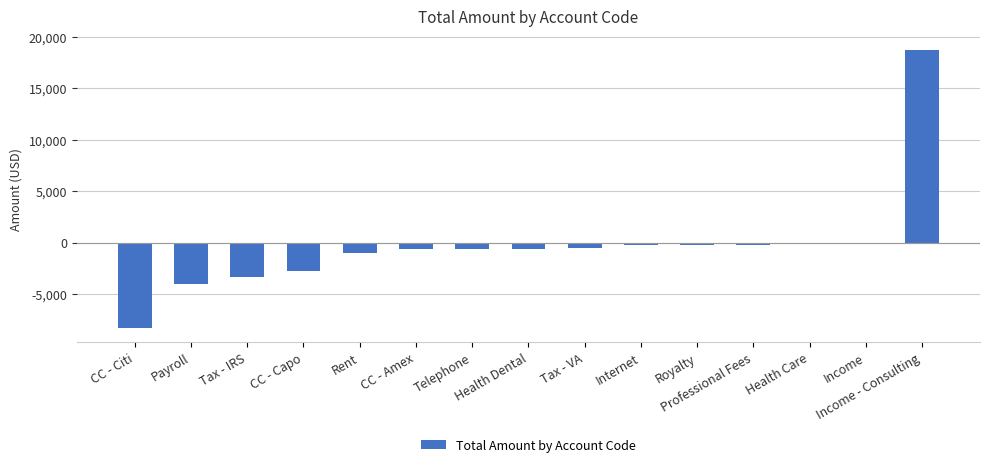

What is the maximum value shown in the chart?

18723.1